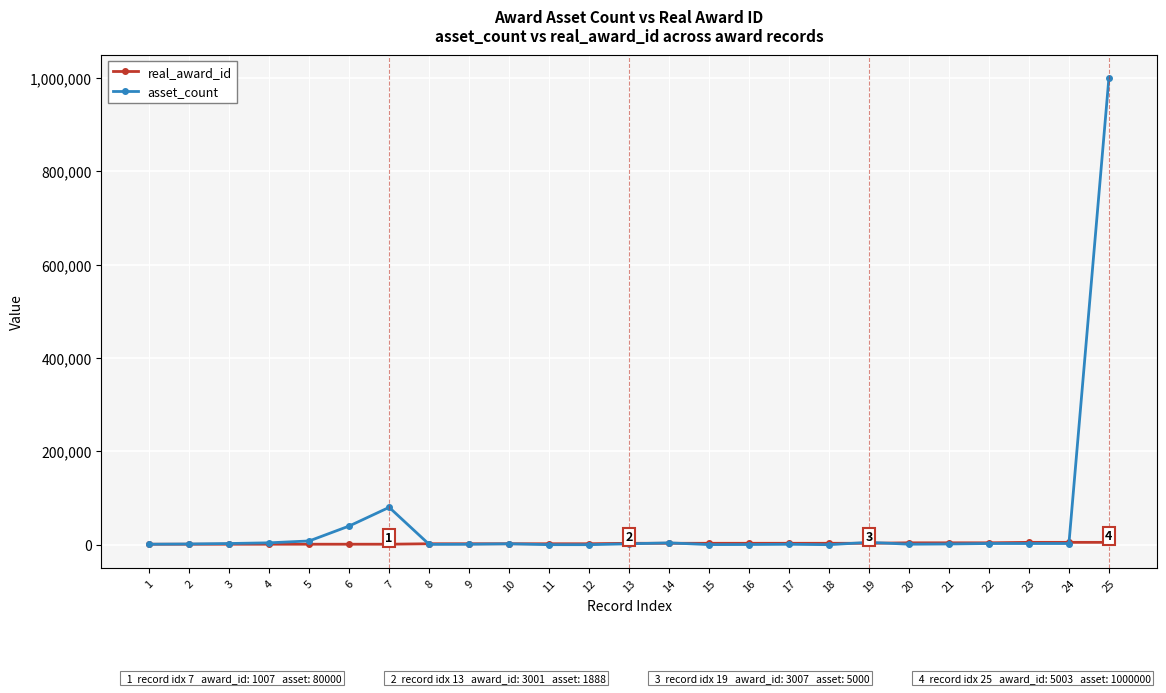

What is the value of the real_award_id point at the 18th from the left?

3006